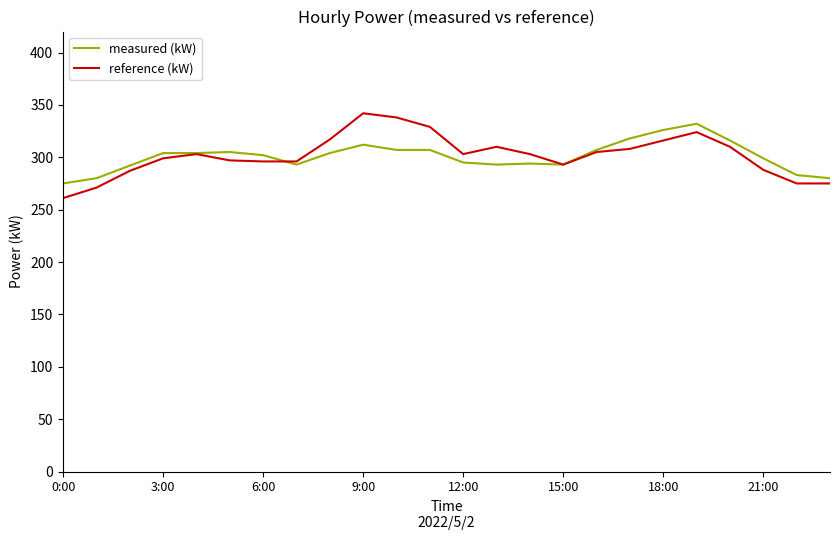

What is the lowest value of the measured (kW) series?

275